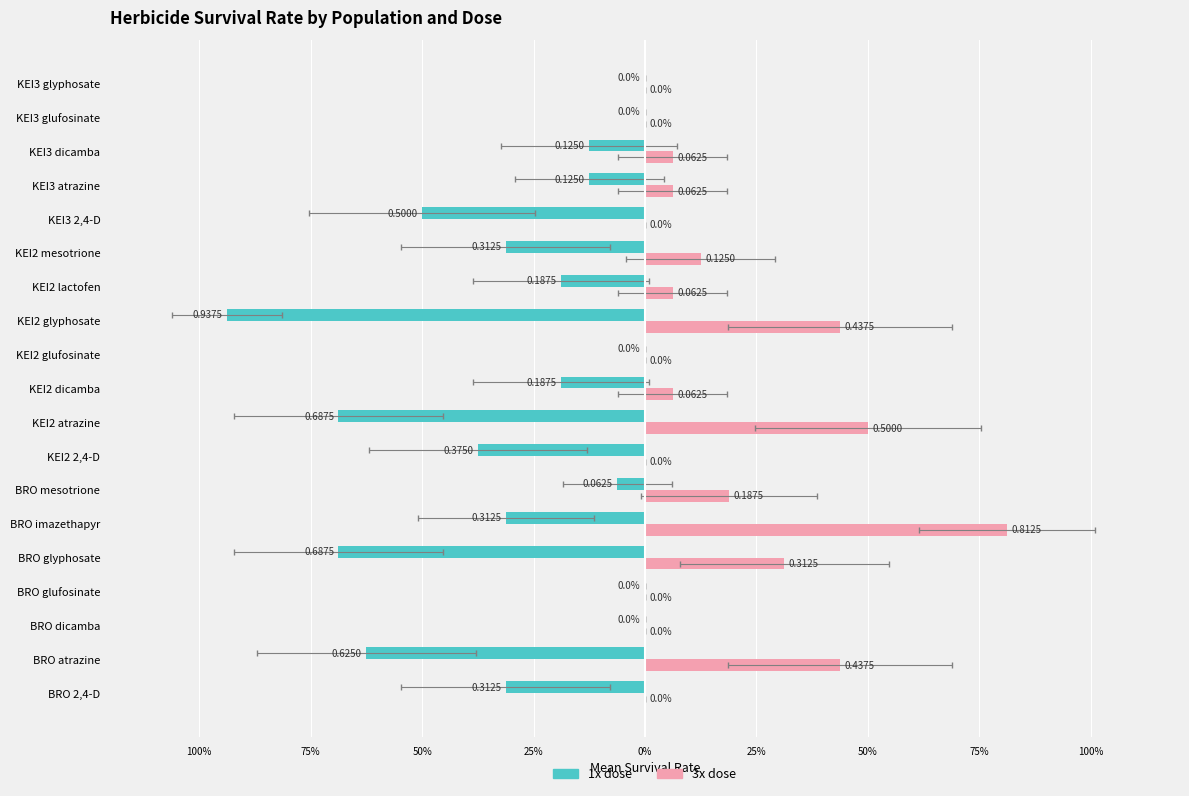

How many data points does each series have?

19